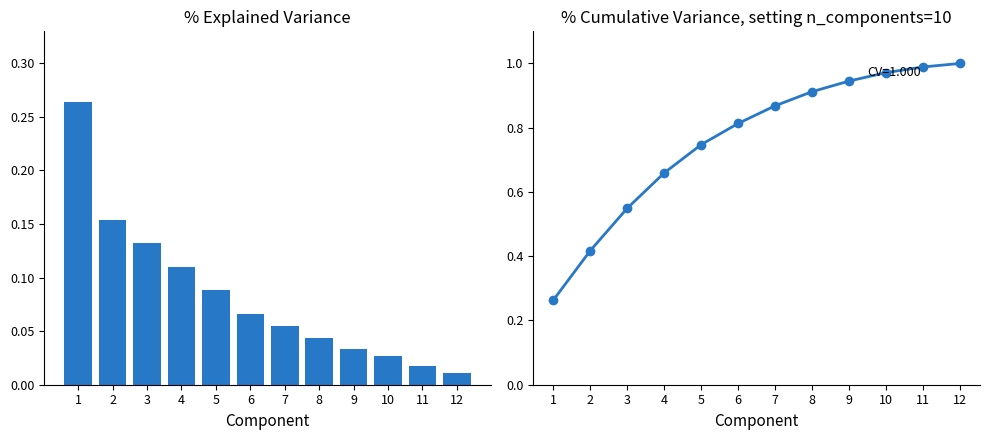

Rank the series by their maximum value, from highest to lowest.

% Cumulative Variance, % Explained Variance